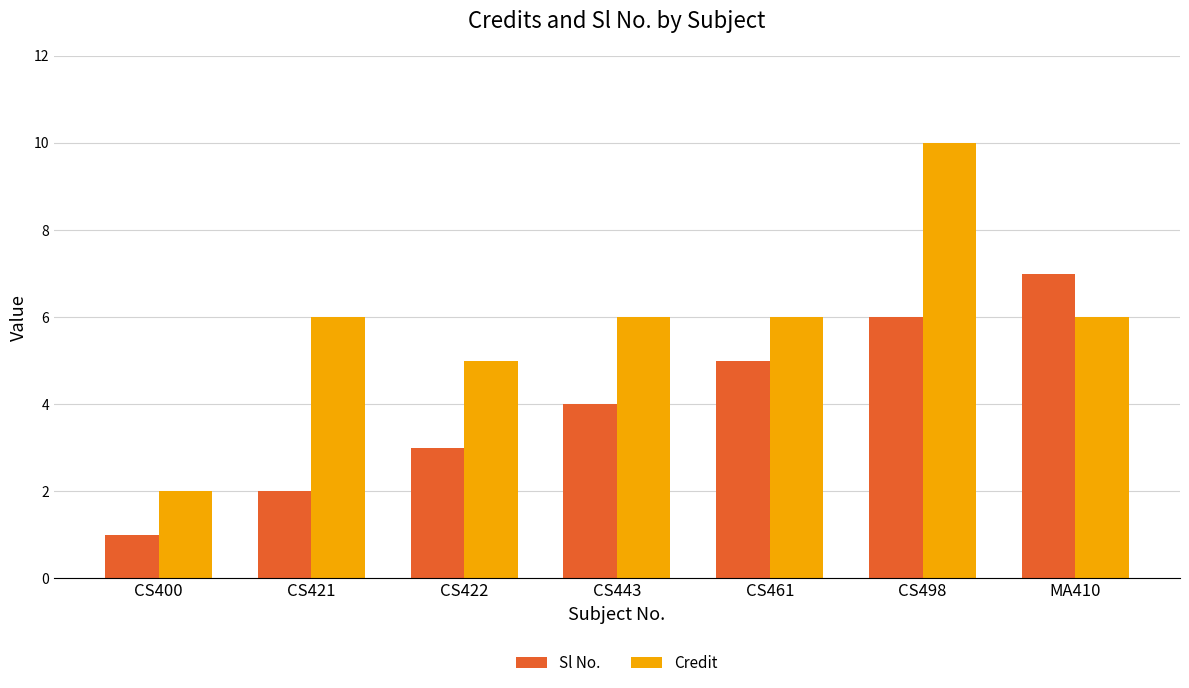

Rank the series at CS400 from lowest to highest value.

Sl No., Credit